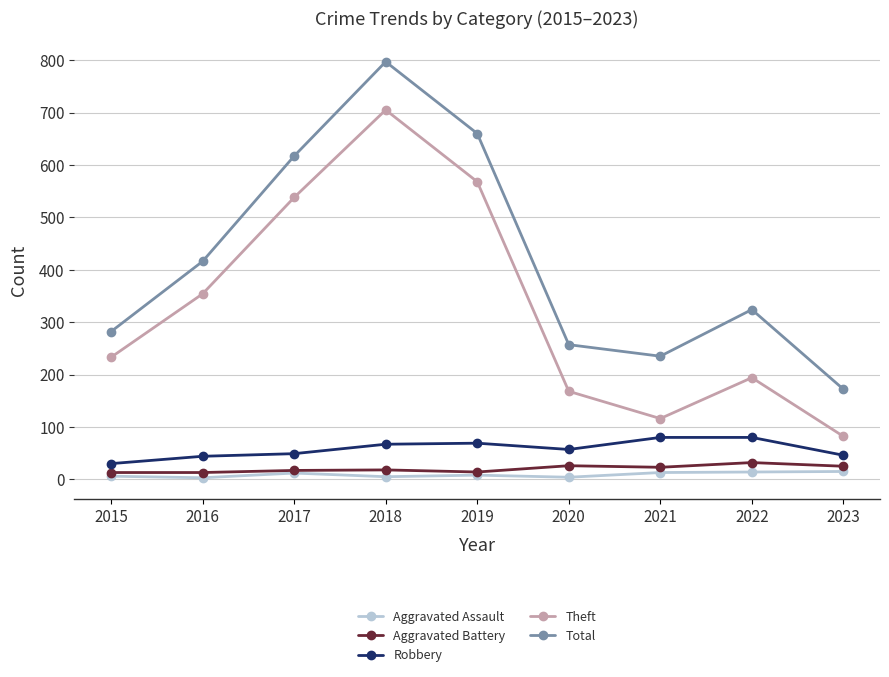

What is the greatest value displayed?

797